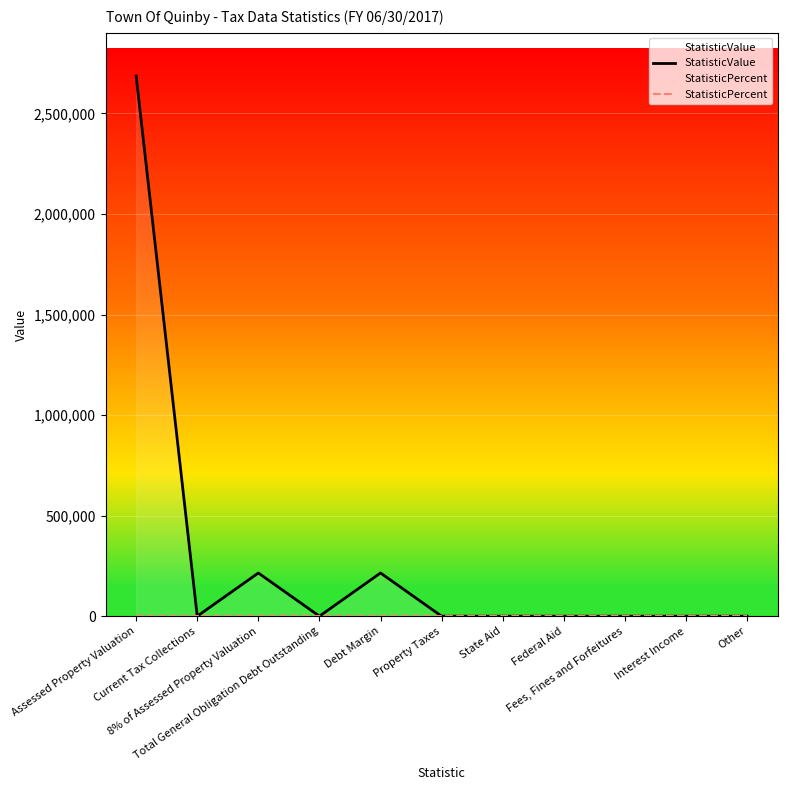

At which category is the sum across all series the highest?

Assessed Property Valuation